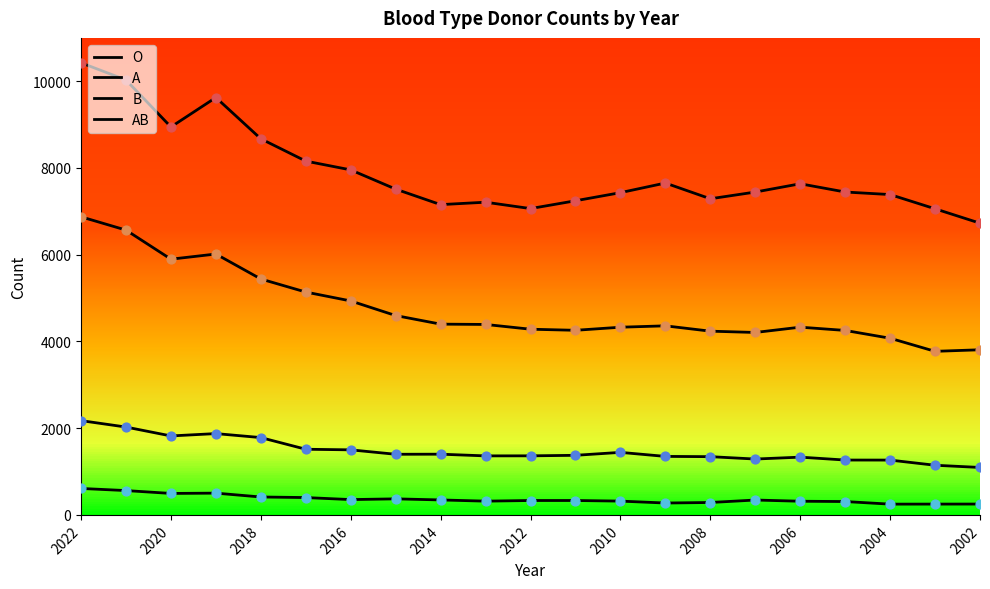

Is this an area chart (filled region under the line)?

No